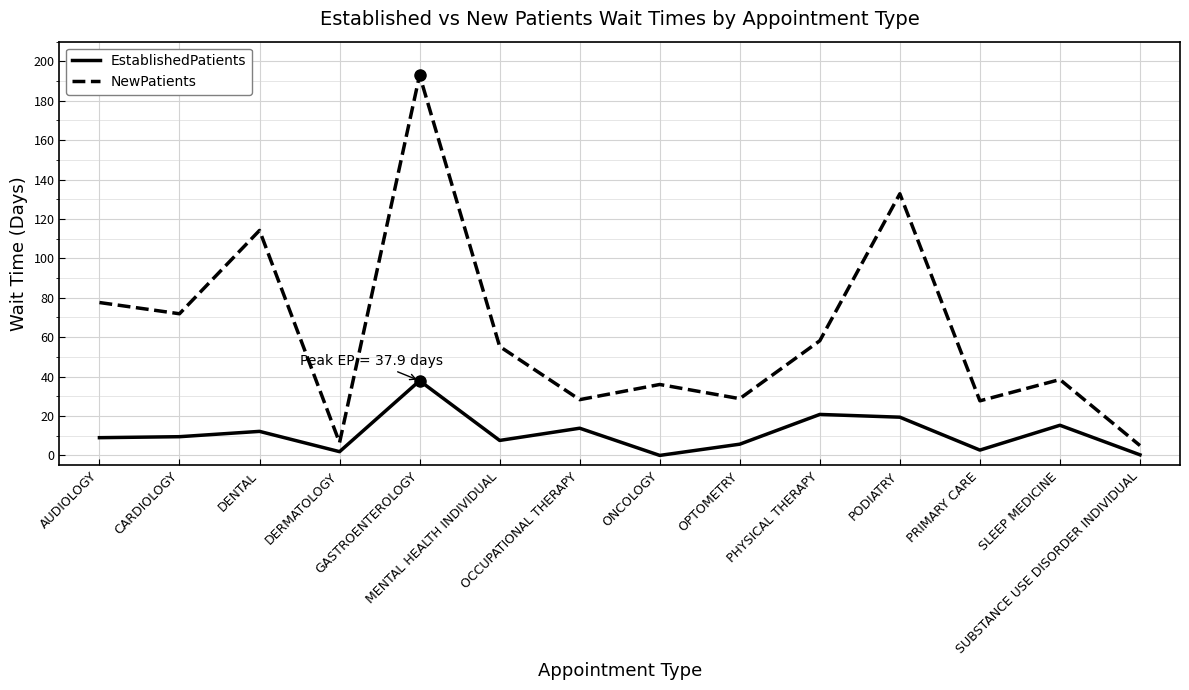

Which series has the largest range (max minus min)?

NewPatients